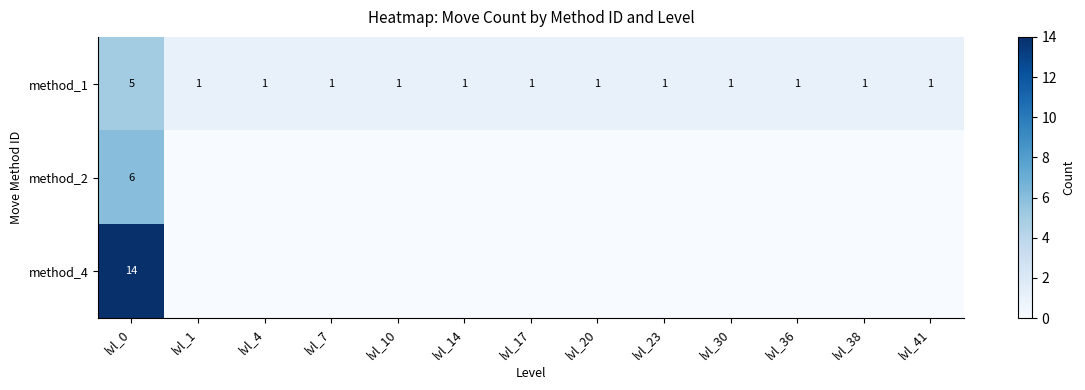

How many categories are shown in the chart?

13